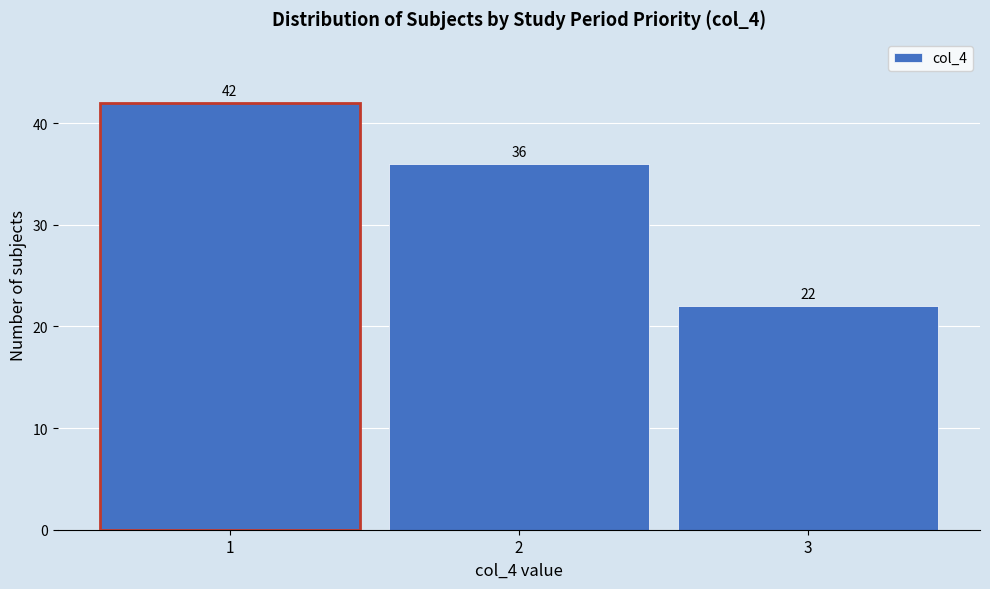

Reading left to right, transcribe this chart: for each bar, give the range it covers on the x-axis and its height.

0.5 to 1.5: 42
1.5 to 2.5: 36
2.5 to 3.5: 22